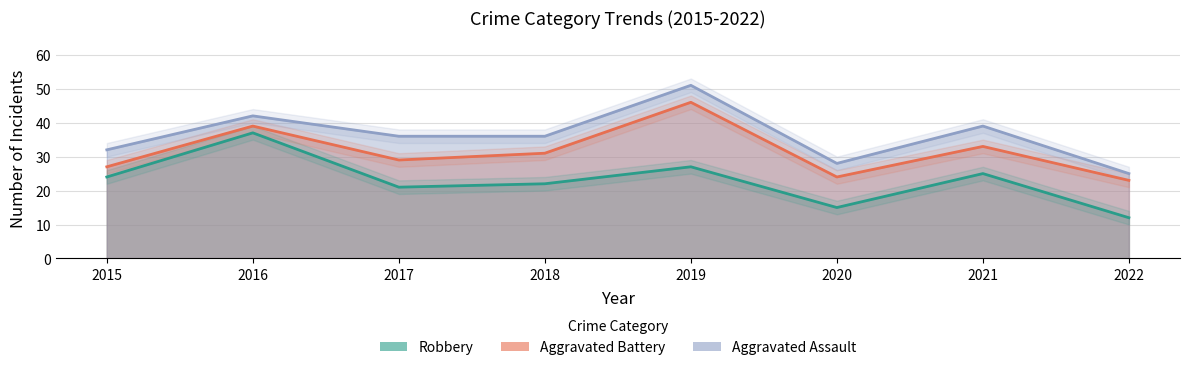

What is the spread (max minus min) of values at 2016?

5